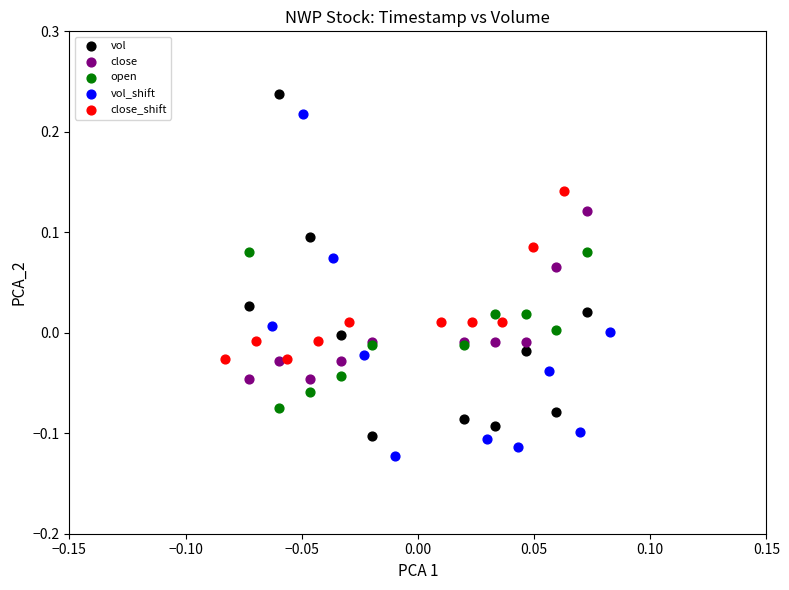

Which series contains the lowest Y value?

vol_shift